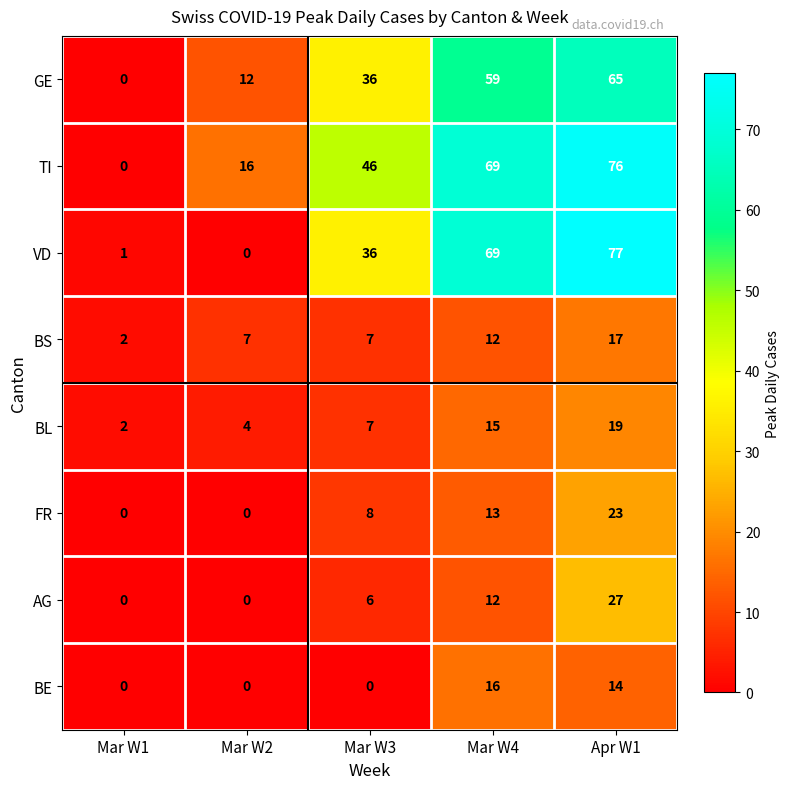

What is the sum of all AG values?

45